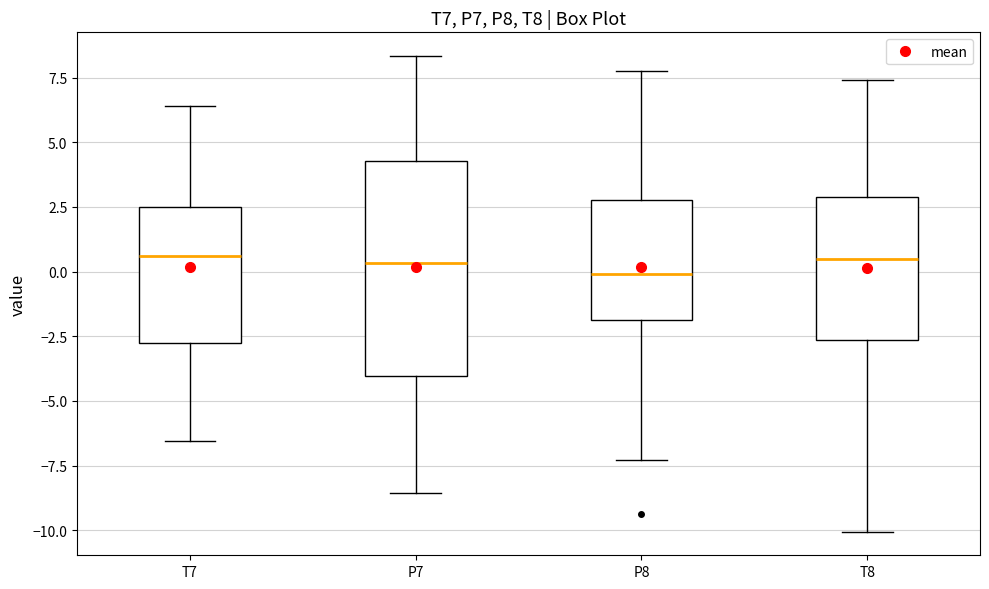

Reading left to right, transcribe this box plot: for each box, give where its median line is, the range the box spans, and where its two whiskers end, as read against the y-axis. The values are not printed on the chart, so give them approximately, as read against the axis.

T7: median 0.5, box -3.0 to 2.5, whiskers -6.5 to 6.5
P7: median 0.5, box -4.0 to 4.5, whiskers -8.5 to 8.5
P8: median 0.0, box -2.0 to 3.0, whiskers -7.5 to 8.0
T8: median 0.5, box -2.5 to 3.0, whiskers -10.0 to 7.5